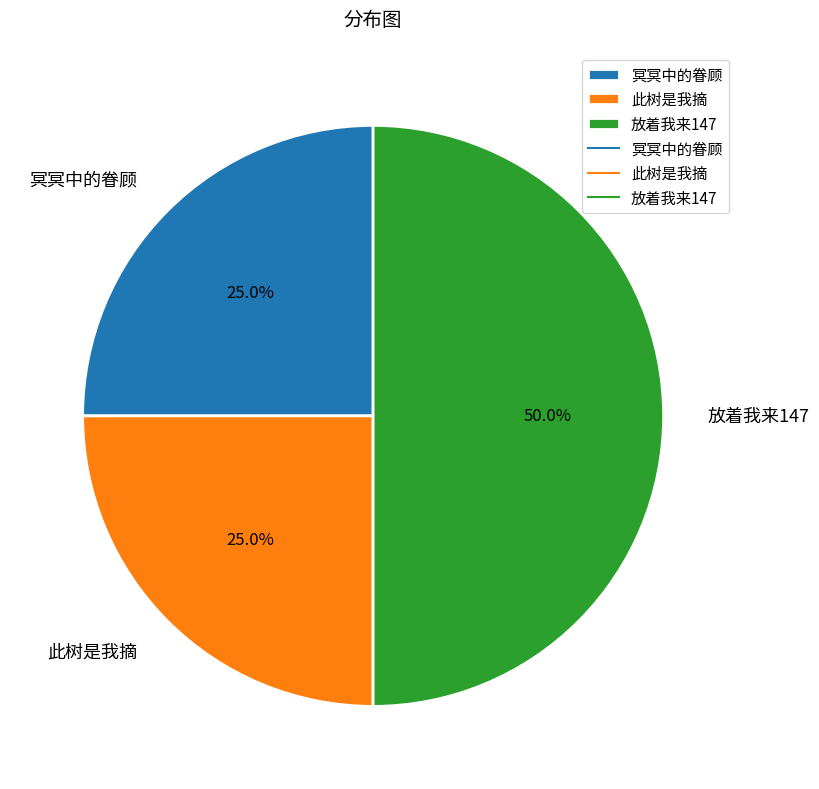

What percentage is the 冥冥中的眷顾 slice, to the nearest percent?

25%